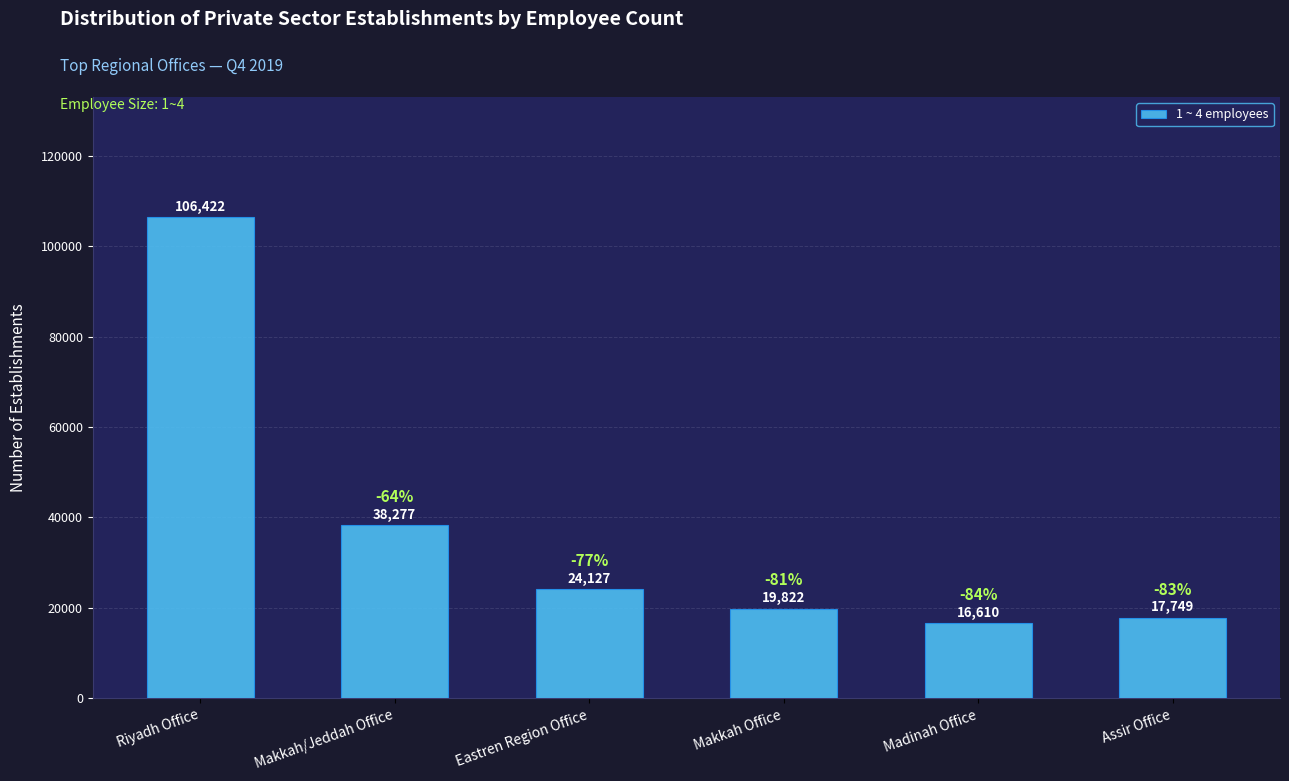

What is the label of the 5th bar from the left?

Madinah Office